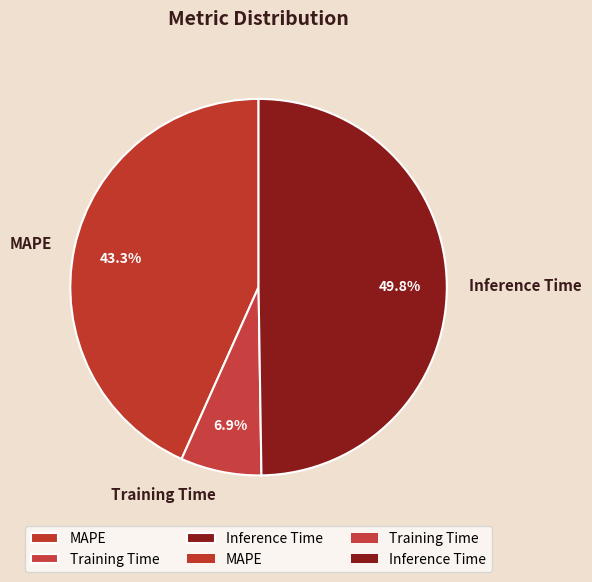

What percentage is NOT represented by MAPE?

56.7%